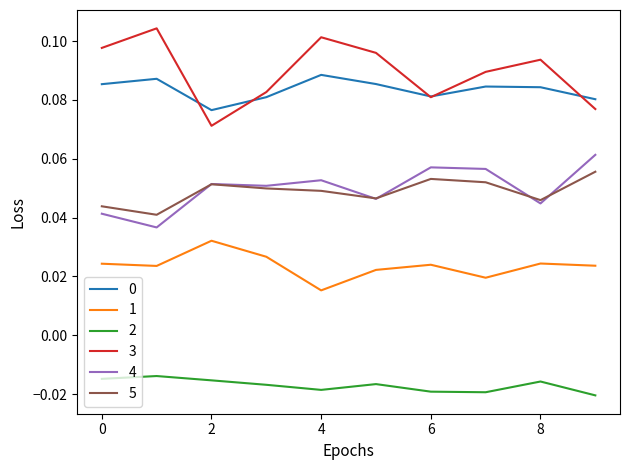

True or false: 2 and 0 intersect in this chart.

False